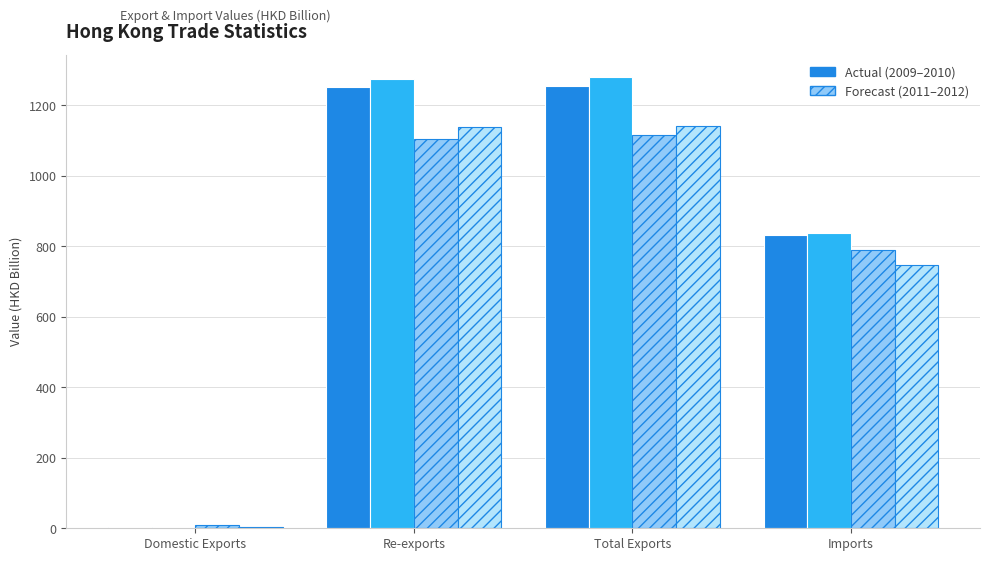

What is the total value across all series at Imports?

3204.5